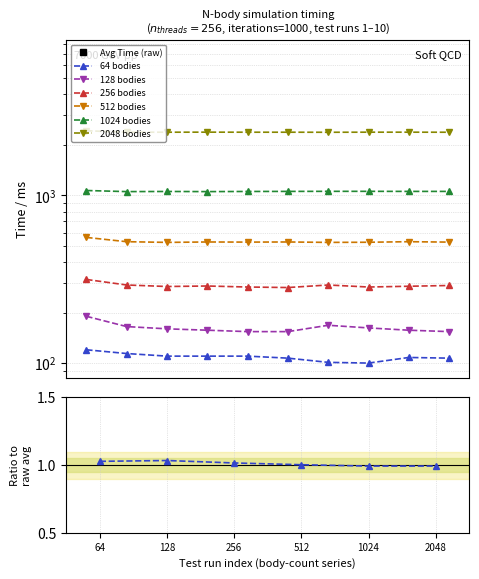

At which category does the chart reach its minimum across all series?

8